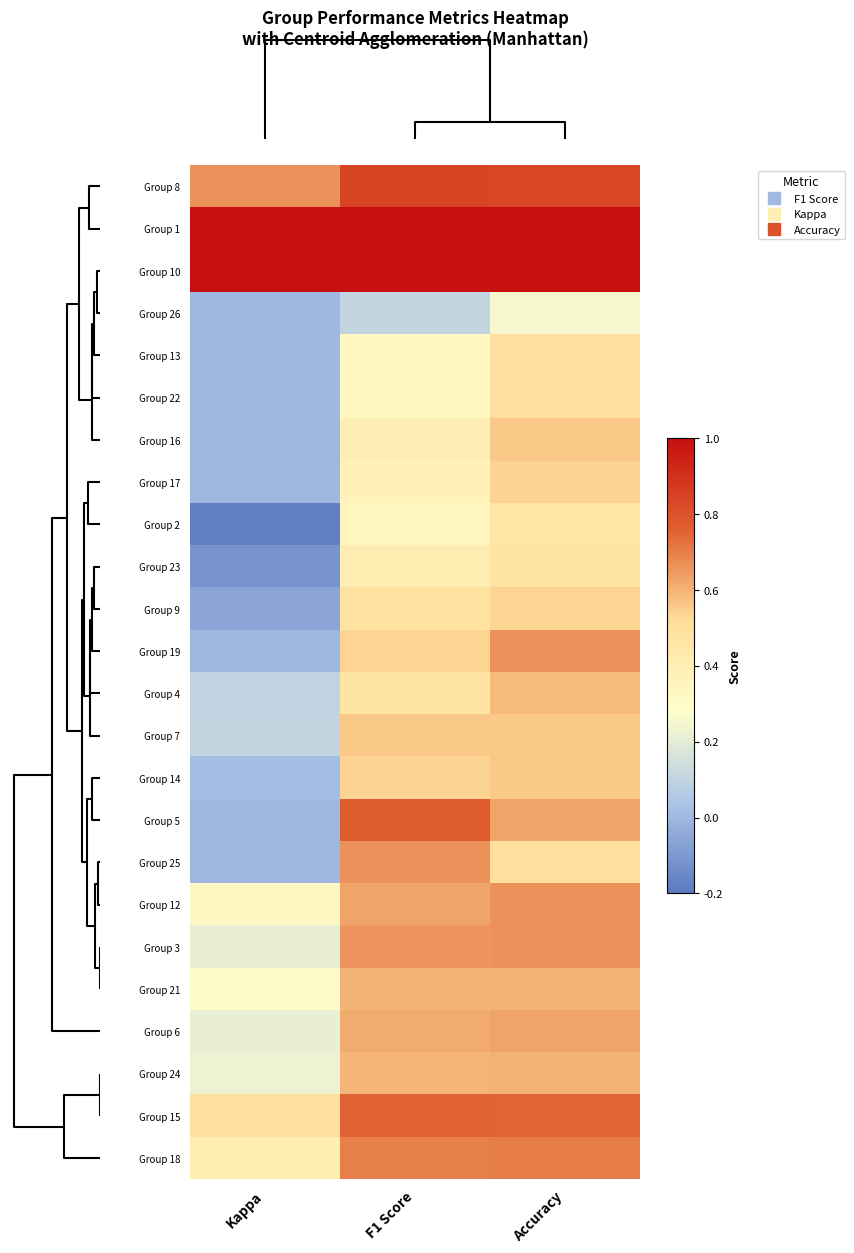

Reading left to right, list all the values displayed in this chart.

Group 8: Kappa=0.7	F1 Score=0.8	Accuracy=0.8
Group 1: Kappa=1.0	F1 Score=1.0	Accuracy=1.0
Group 10: Kappa=1.0	F1 Score=1.0	Accuracy=1.0
Group 26: Kappa=0.0	F1 Score=0.1	Accuracy=0.2
Group 13: Kappa=0.0	F1 Score=0.3	Accuracy=0.5
Group 22: Kappa=0.0	F1 Score=0.3	Accuracy=0.5
Group 16: Kappa=0.0	F1 Score=0.4	Accuracy=0.6
Group 17: Kappa=0.0	F1 Score=0.4	Accuracy=0.5
Group 2: Kappa=-0.2	F1 Score=0.3	Accuracy=0.5
Group 23: Kappa=-0.1	F1 Score=0.4	Accuracy=0.5
Group 9: Kappa=-0.1	F1 Score=0.5	Accuracy=0.5
Group 19: Kappa=0.0	F1 Score=0.5	Accuracy=0.7
Group 4: Kappa=0.1	F1 Score=0.5	Accuracy=0.6
Group 7: Kappa=0.1	F1 Score=0.6	Accuracy=0.6
Group 14: Kappa=0.0	F1 Score=0.5	Accuracy=0.6
Group 5: Kappa=0.0	F1 Score=0.8	Accuracy=0.6
Group 25: Kappa=0.0	F1 Score=0.7	Accuracy=0.5
Group 12: Kappa=0.3	F1 Score=0.6	Accuracy=0.7
Group 3: Kappa=0.2	F1 Score=0.7	Accuracy=0.7
Group 21: Kappa=0.3	F1 Score=0.6	Accuracy=0.6
Group 6: Kappa=0.2	F1 Score=0.6	Accuracy=0.6
Group 24: Kappa=0.2	F1 Score=0.6	Accuracy=0.6
Group 15: Kappa=0.5	F1 Score=0.8	Accuracy=0.8
Group 18: Kappa=0.4	F1 Score=0.7	Accuracy=0.7